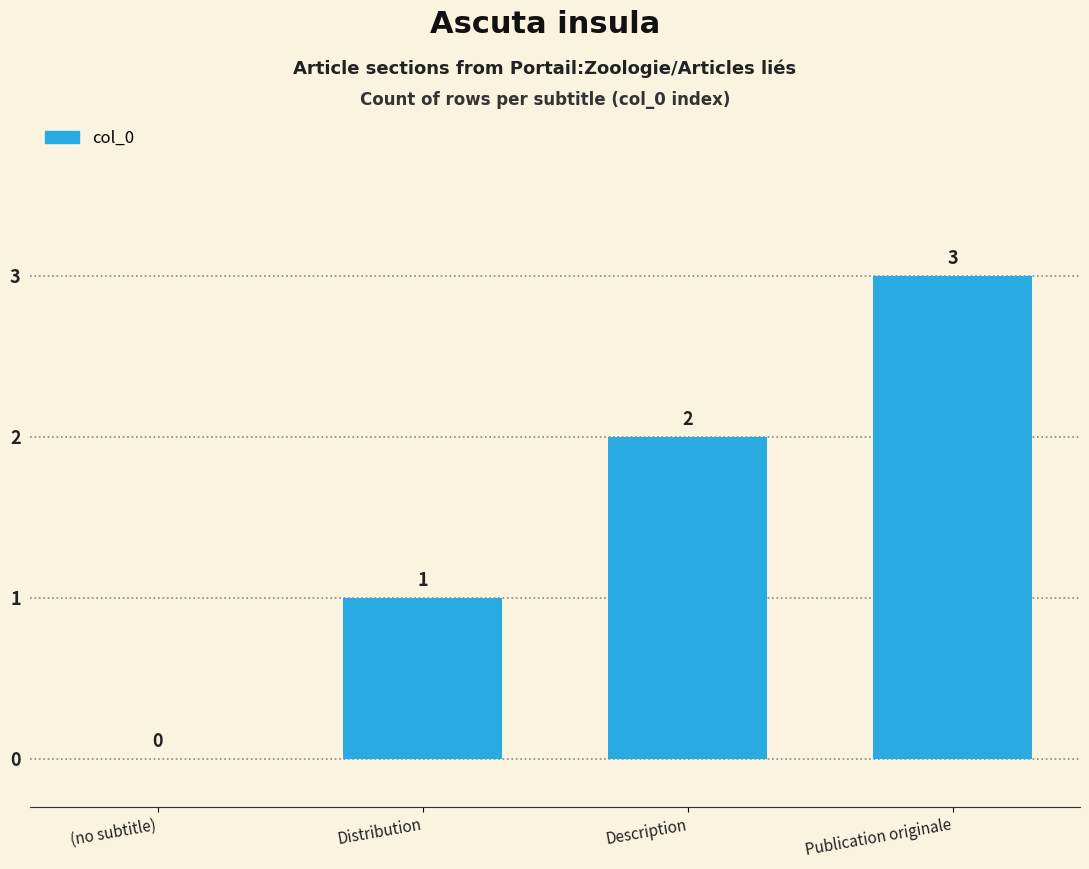

What is the change in value from (no subtitle) to Distribution?

+1